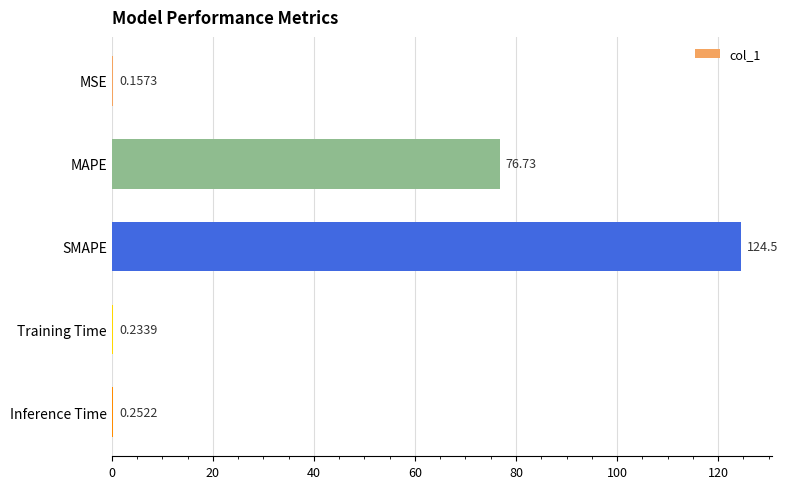

What is the greatest value displayed?

124.5